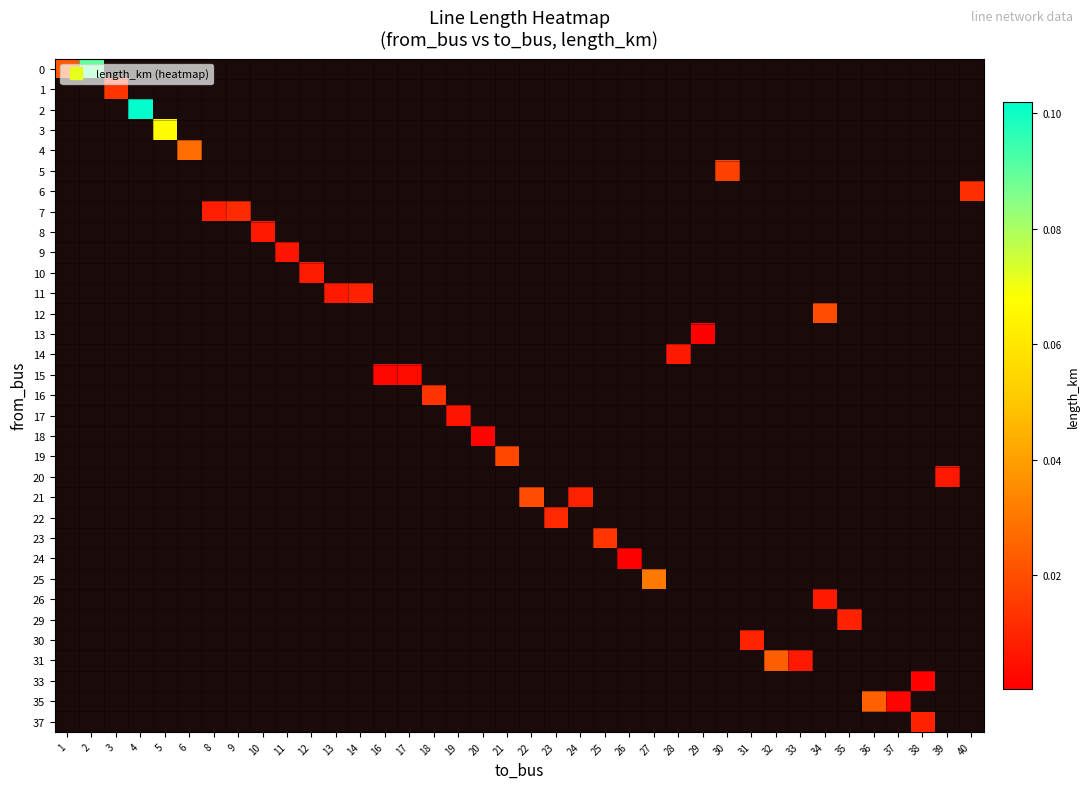

Is the value of row_23 at 18 greater than the value of row_1 at 11?

No